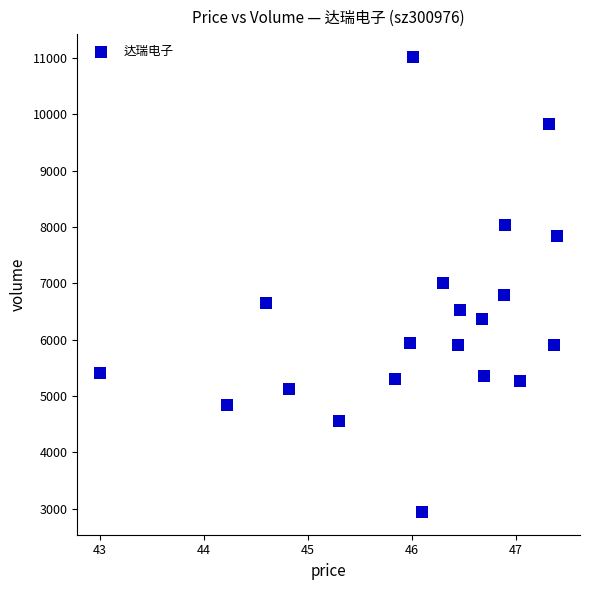

What is the range of Y values (max minus min)?

8081